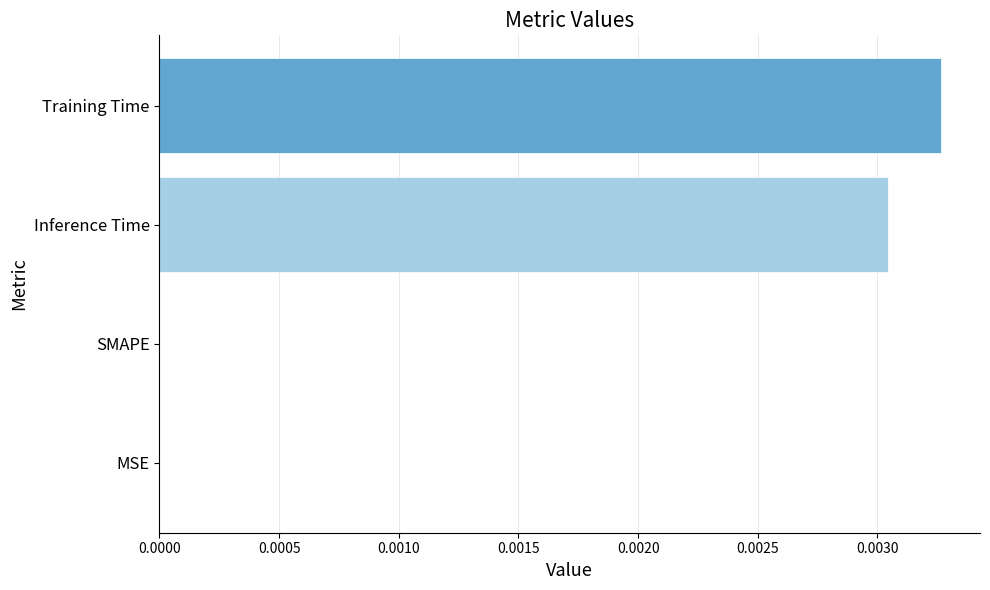

Between Inference Time and MSE, which is larger?

Inference Time